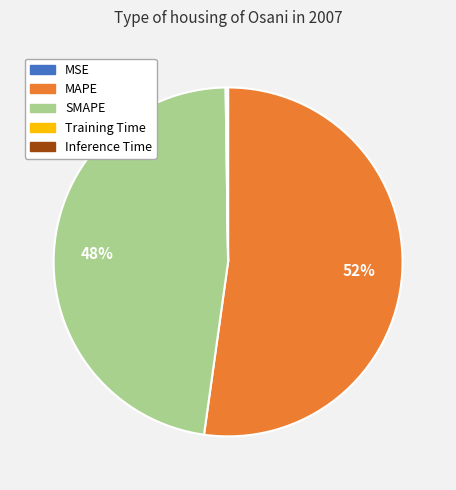

To the nearest percent, what is the average slice percentage?

20%